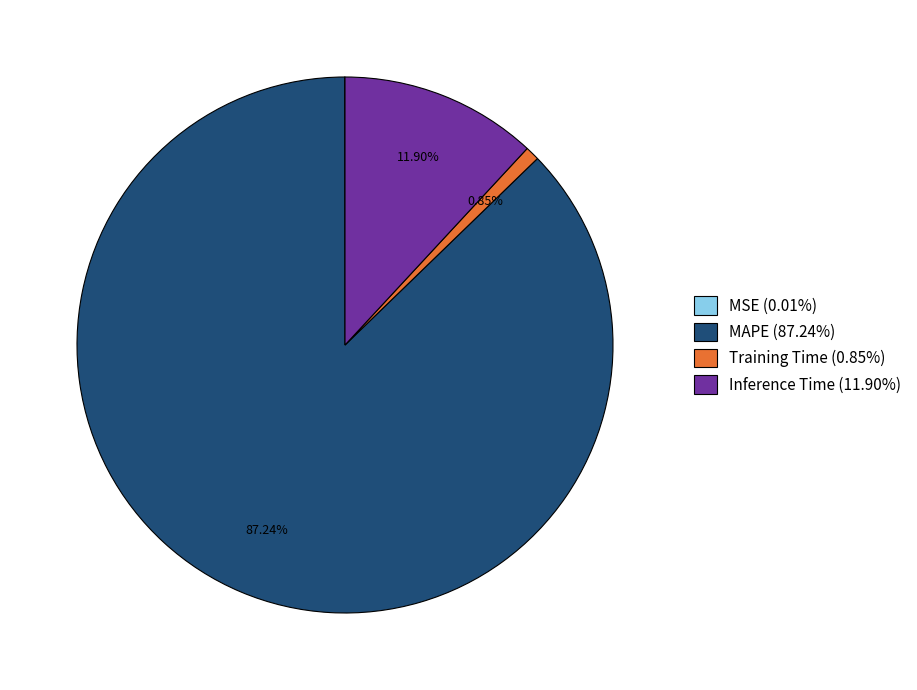

Is there a majority slice in this chart?

Yes